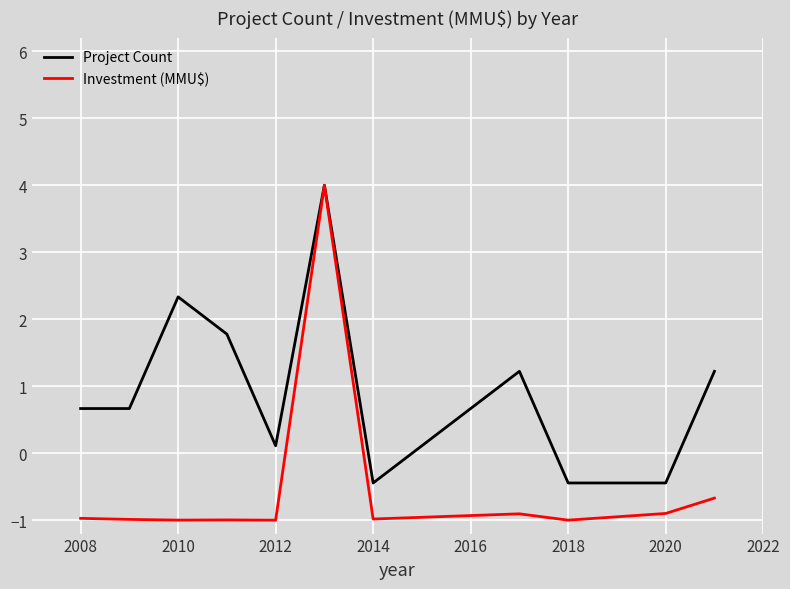

Which series has the largest range (max minus min)?

Investment (MMU$)